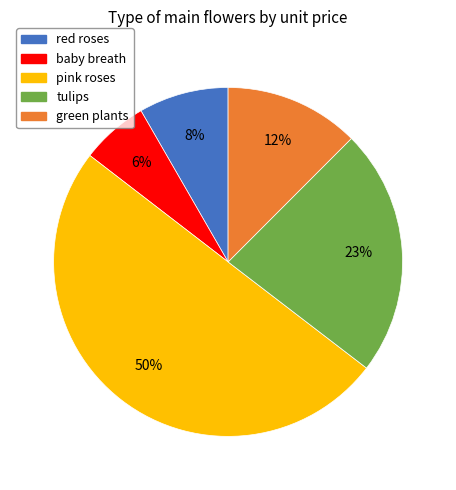

Which category has the biggest portion of the pie?

pink roses